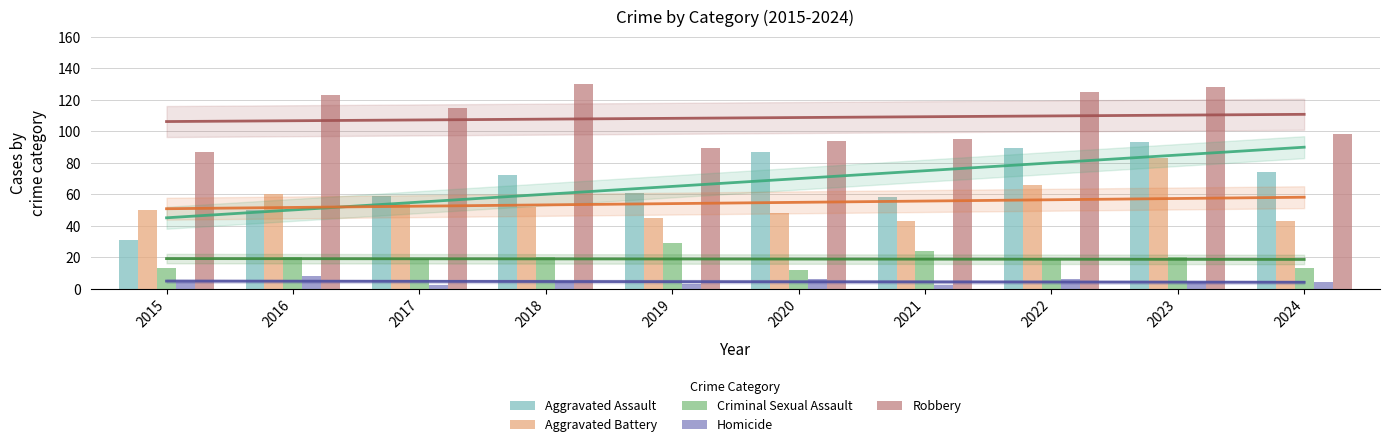

What is the difference between the second highest and minimum values in the Criminal Sexual Assault series?

12